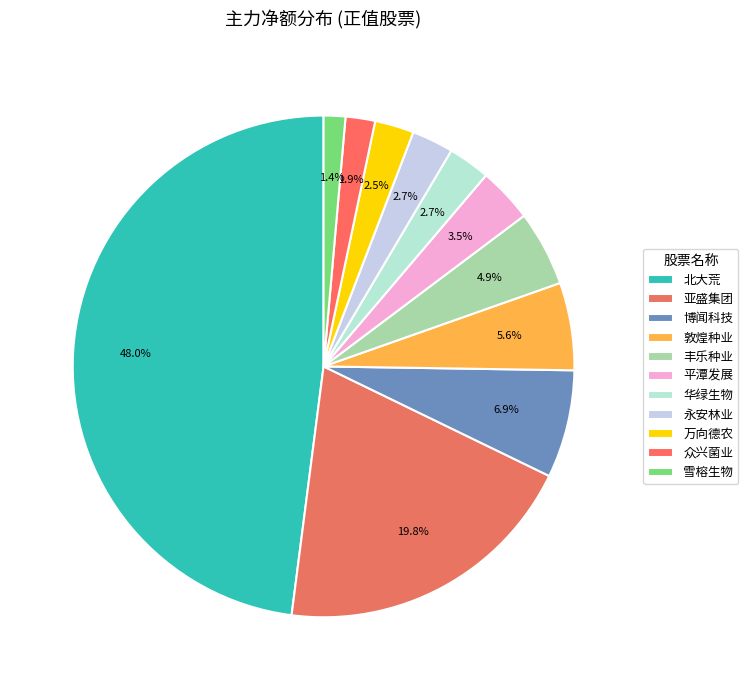

Count the number of slices in the pie.

11